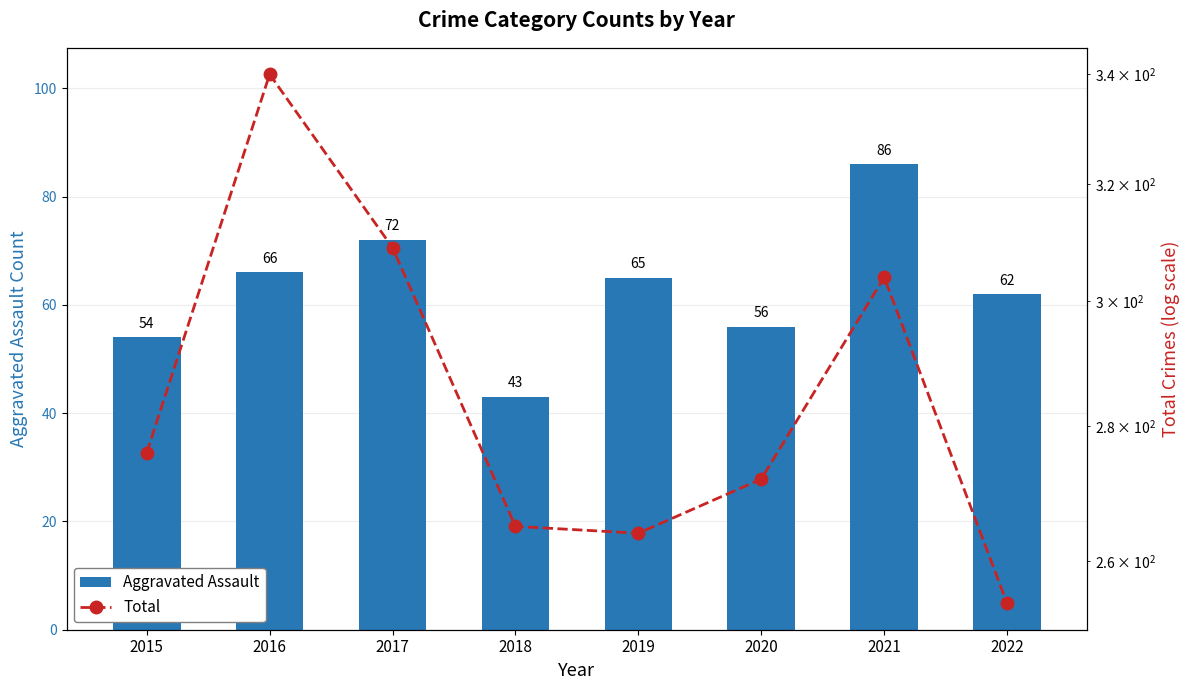

List the series in order of their peak value, highest first.

Total, Aggravated Assault